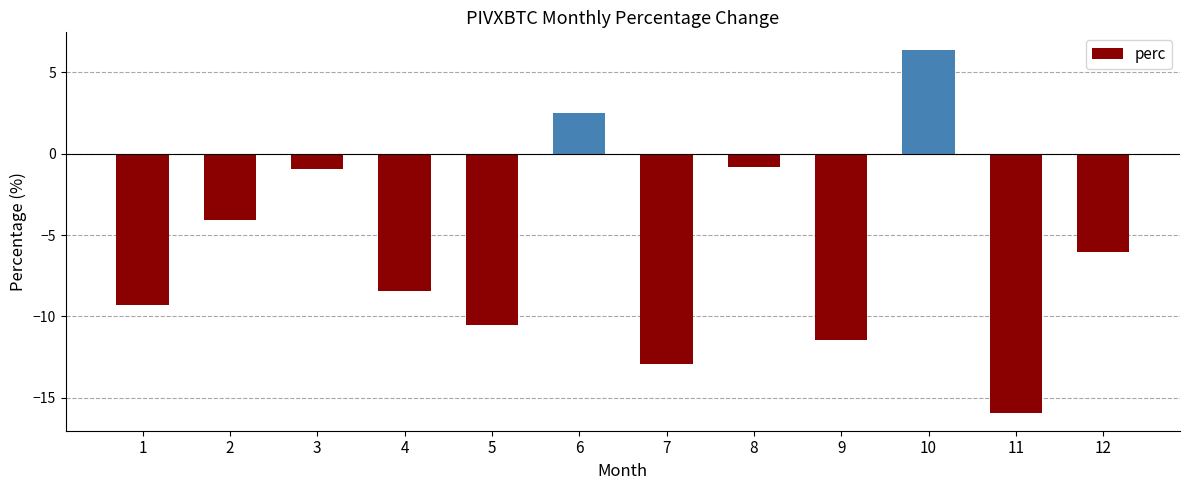

How many data points are less than -6?

7